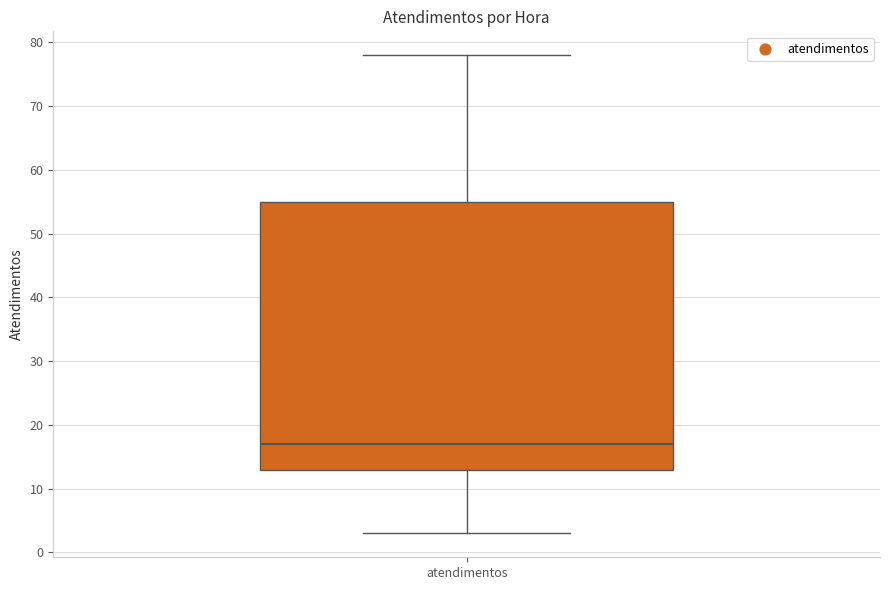

Read this box plot against the y-axis: the position of the median line, the range covered by the box, and the ends of both whiskers. The values are not printed on the chart, so give them approximately, as read against the axis.

median 17, box 13 to 55, whiskers 3 to 78